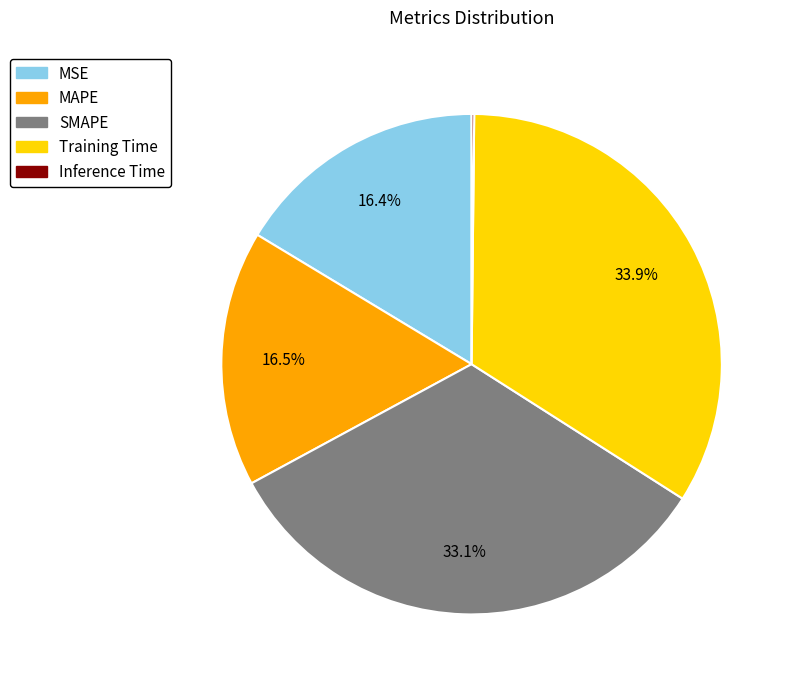

Which category has the biggest portion of the pie?

Training Time